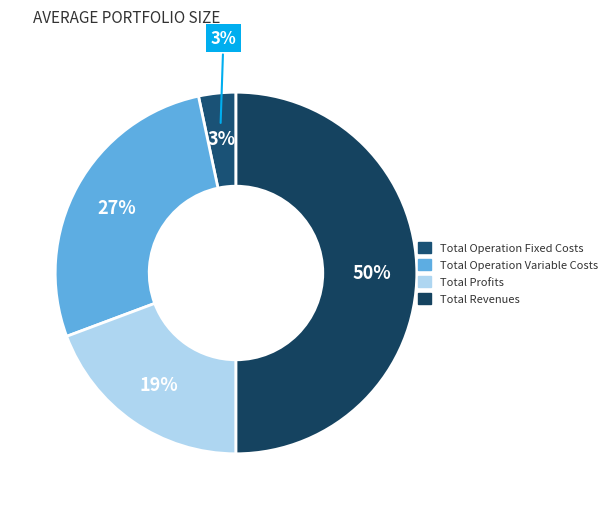

Is Total Revenues the majority of the pie?

No